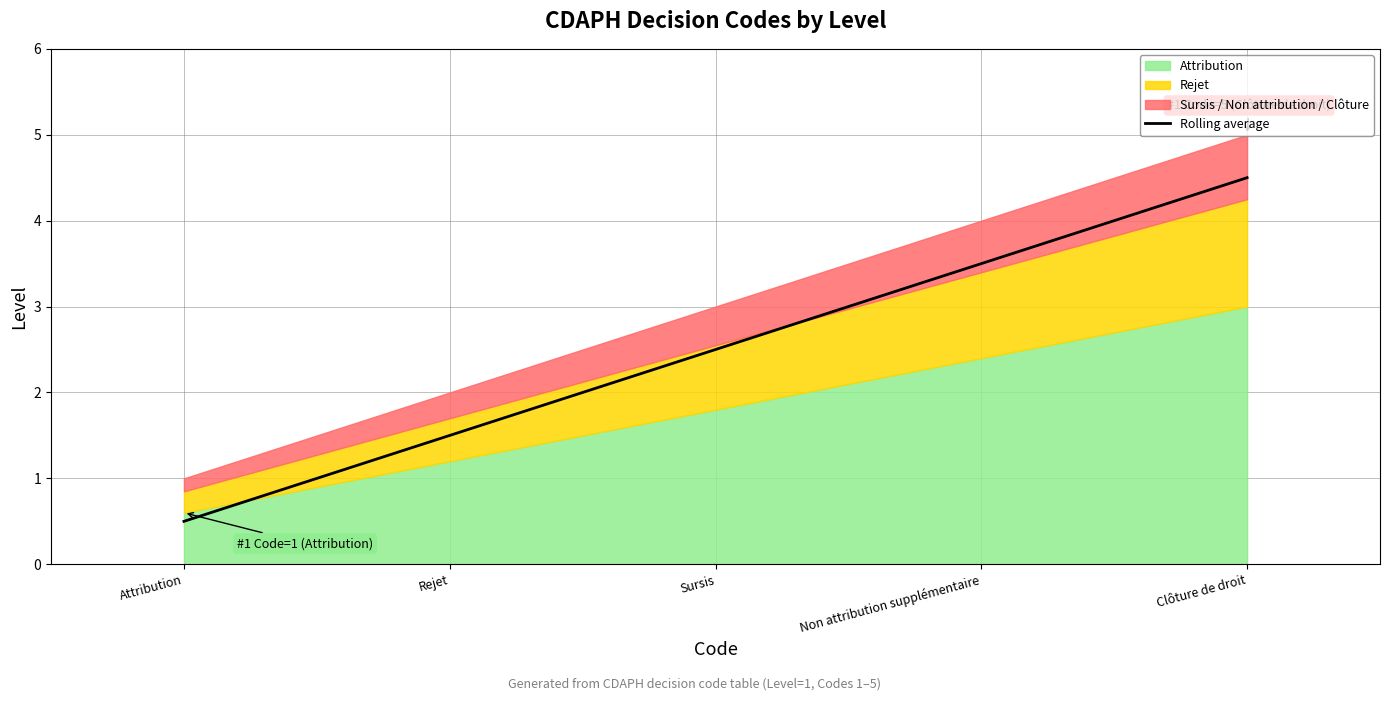

Where does the data first go above 2?

Sursis